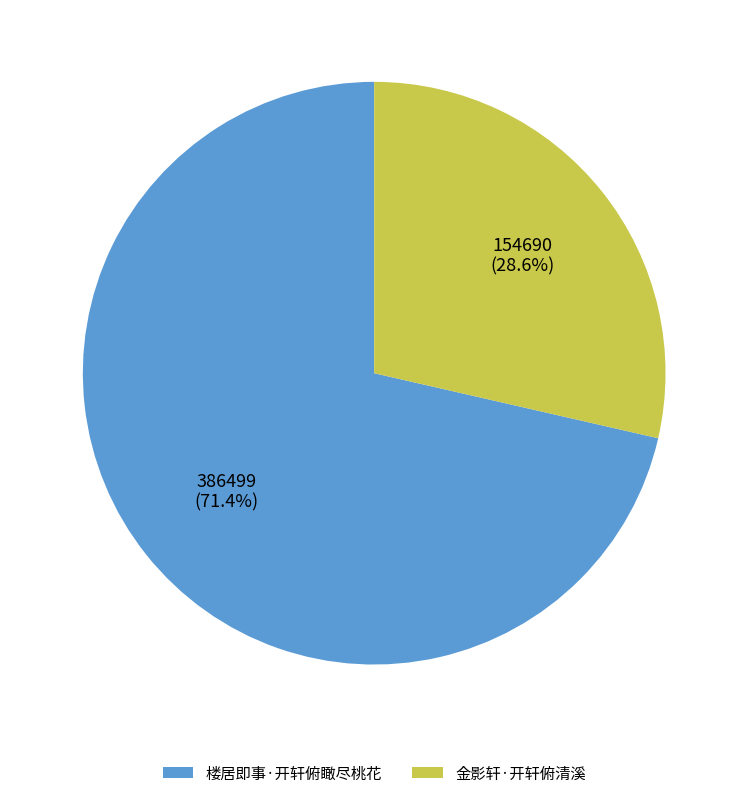

Combined, what portion of the pie is 金影轩·开轩俯清溪 and 楼居即事·开轩俯瞰尽桃花?

100.0%